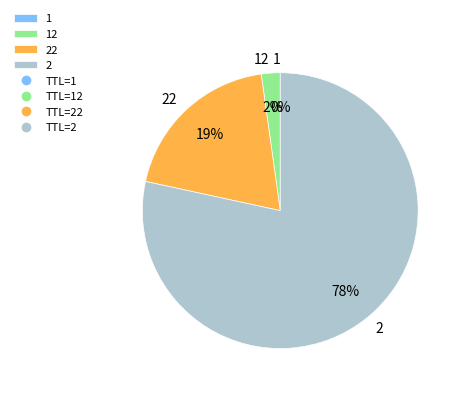

Combined, do 2 and 22 account for over 50%?

Yes